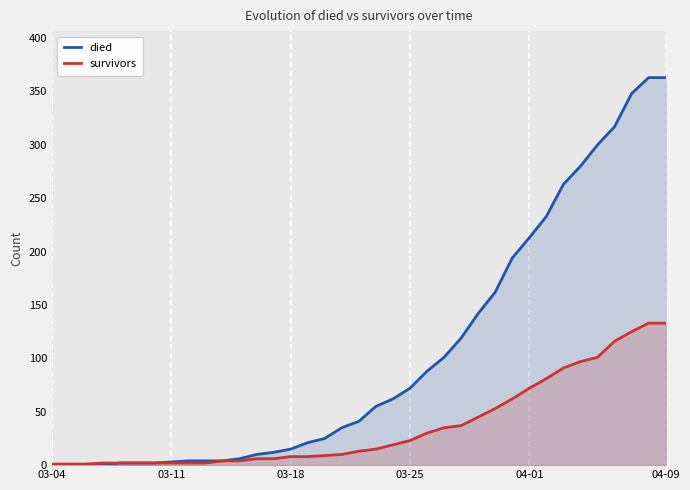

At 15, list the series in order from largest to smallest.

died, survivors